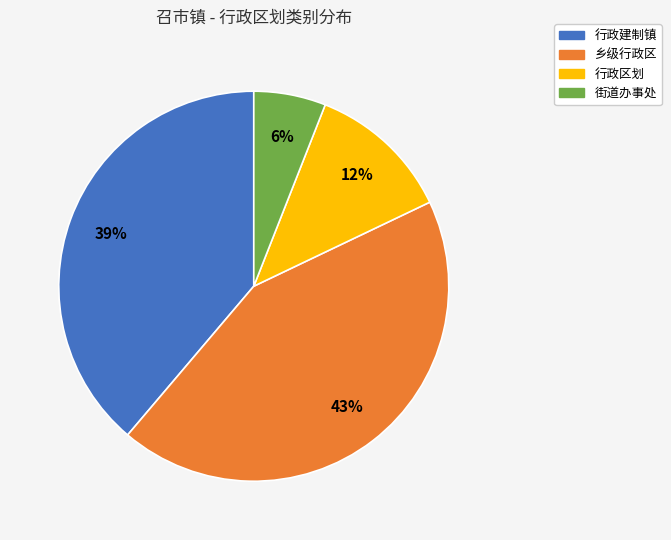

To the nearest percent, what is the difference between the largest and smallest slice percentages?

37%